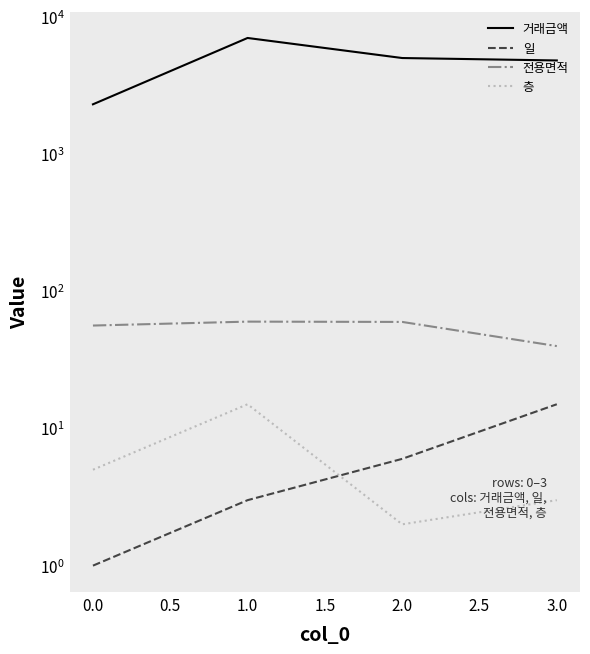

Reading right to left, what are all the values shown in this chart?

거래금액: 4800.0	5000.0	7000.0	2300.0
일: 15.0	6.0	3.0	1.0
전용면적: 39.8	59.7	60.0	56.2
층: 3.0	2.0	15.0	5.0